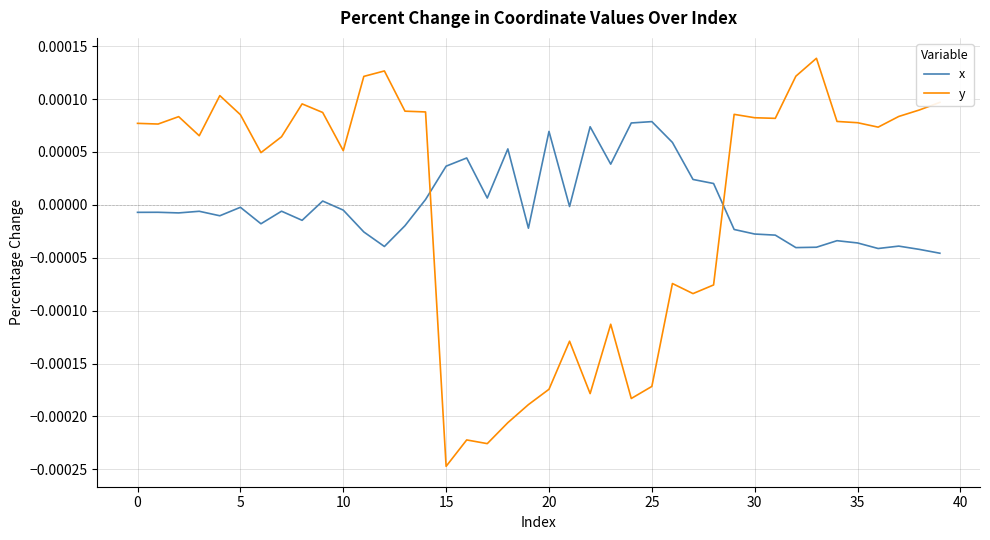

List the series in order of their peak value, lowest first.

x, y